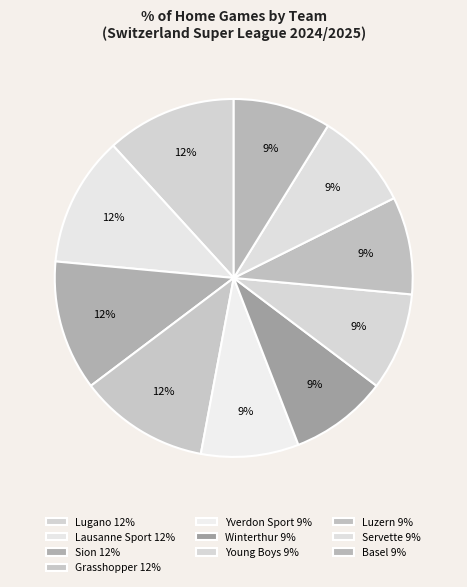

Is there any slice that represents more than half of the pie?

No